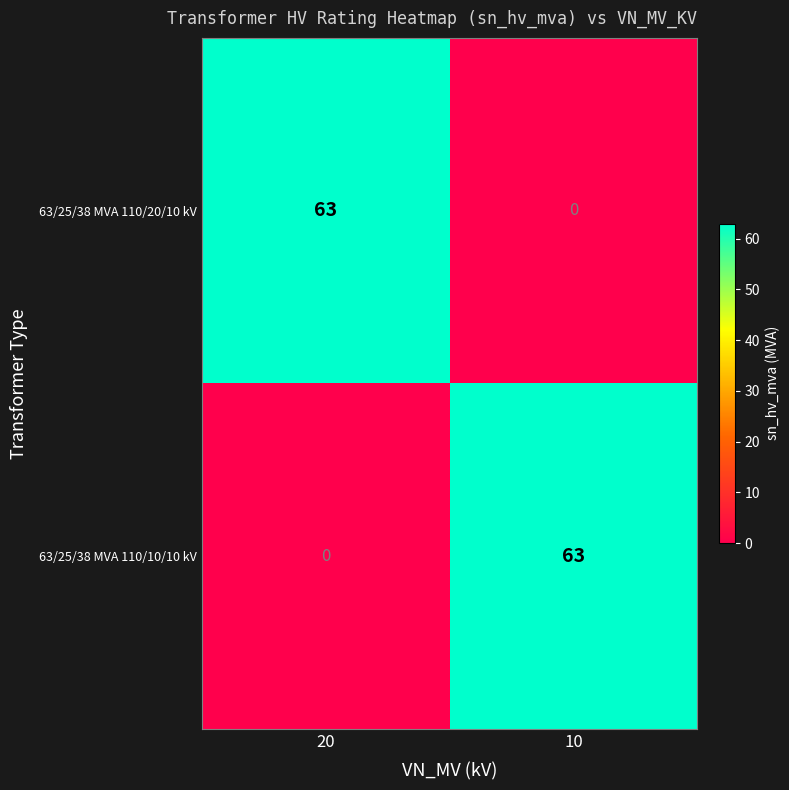

What is the sum of all 63/25/38 MVA 110/10/10 kV values?

63